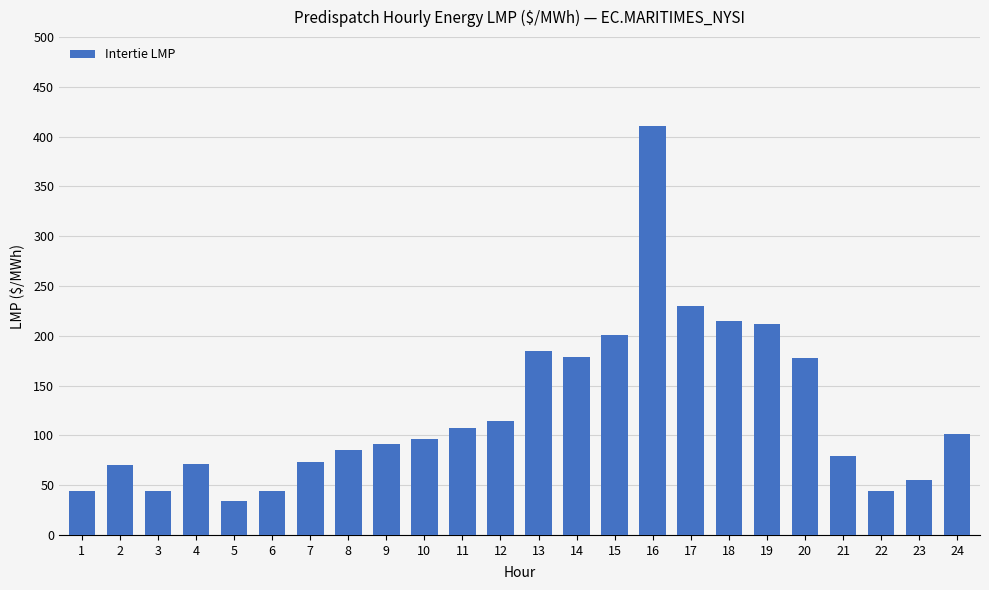

Between 12 and 2, which is larger?

12